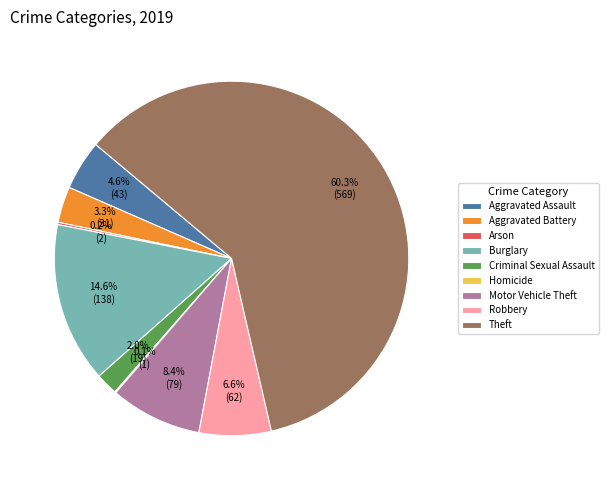

To the nearest percent, what is the combined percentage of Burglary and Theft?

75%